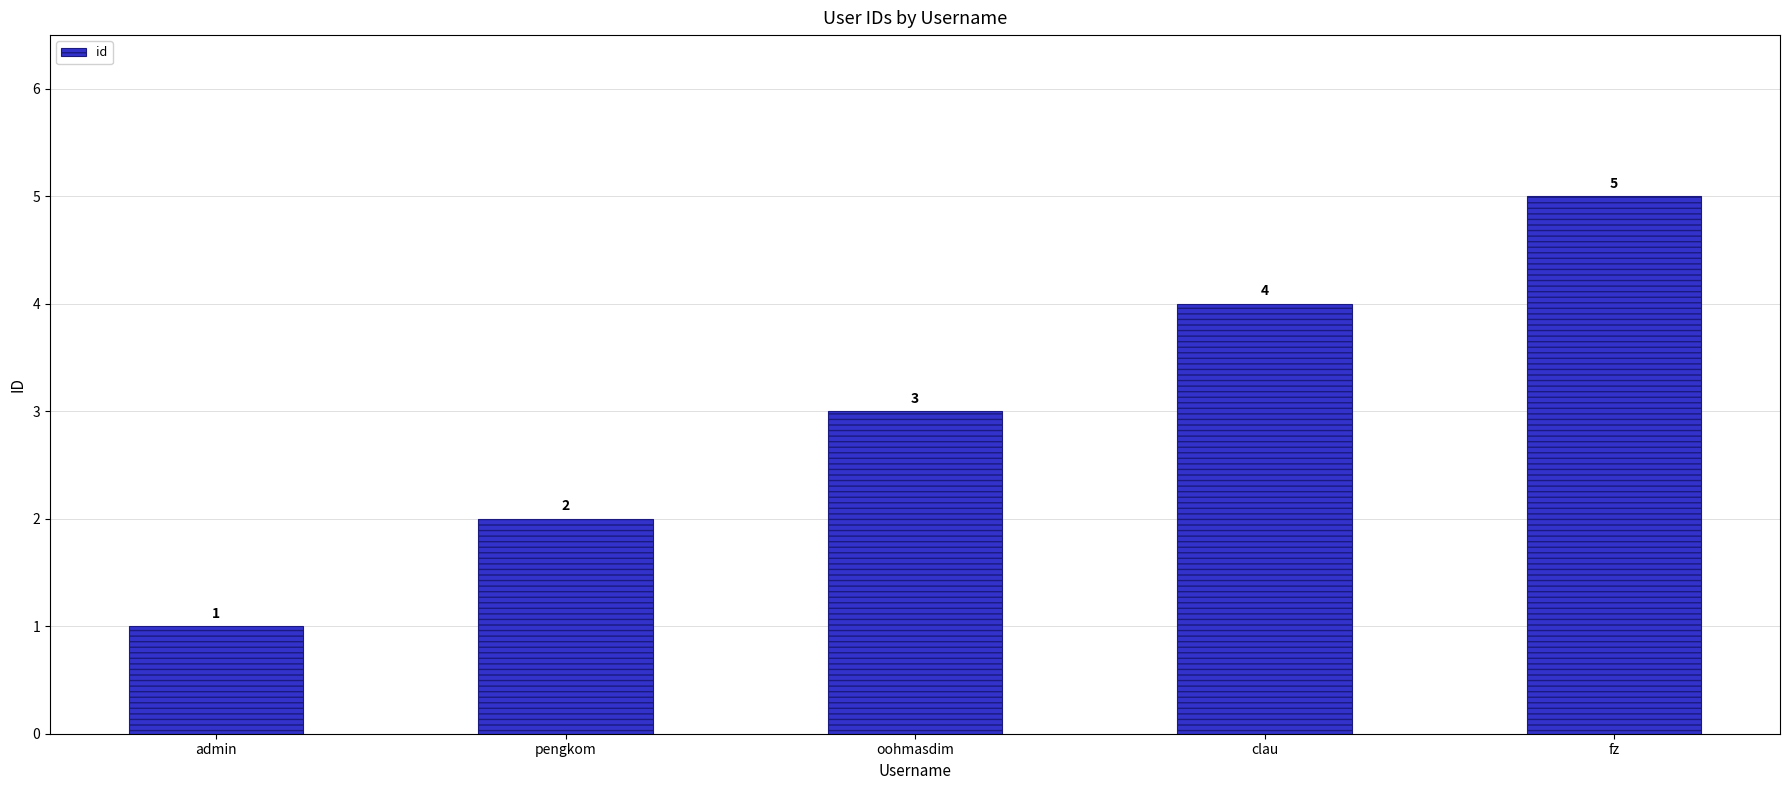

Reading right to left, extract all data points from this chart.

fz=5	clau=4	oohmasdim=3	pengkom=2	admin=1